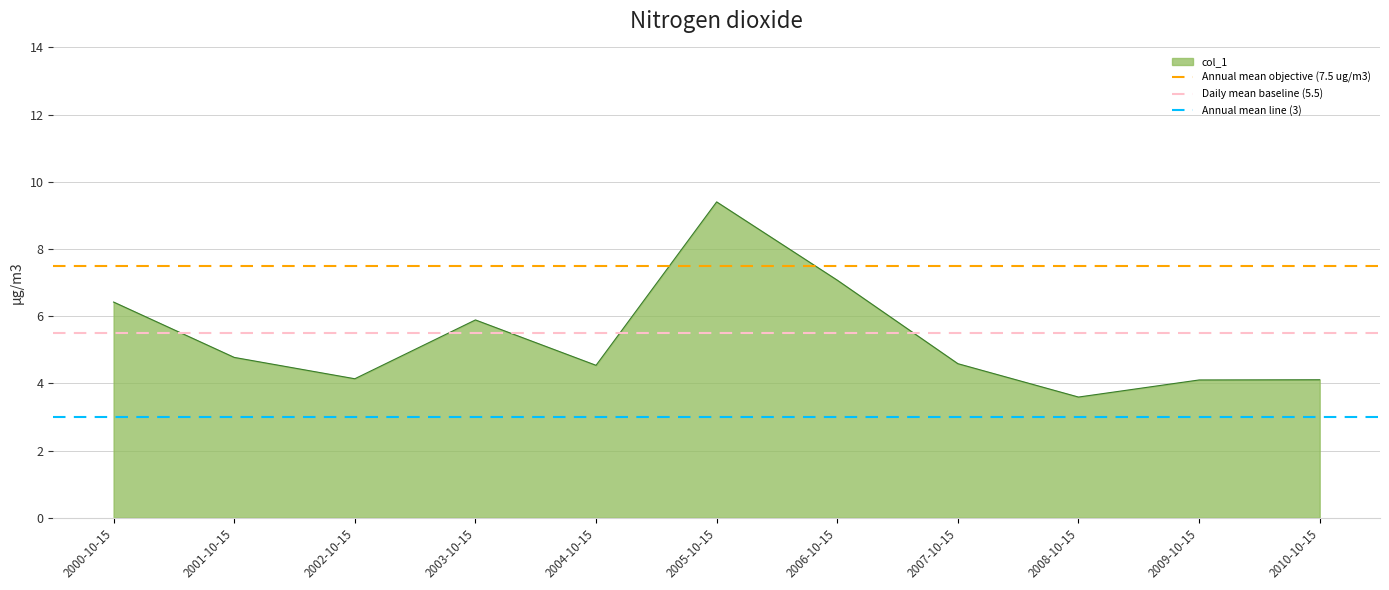

Is it true that col_1 equals 6.4 at 2000-10-15?

True